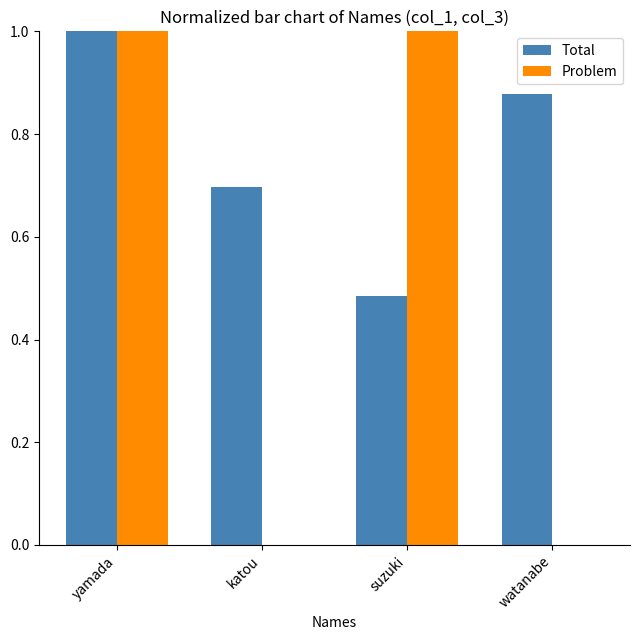

Does the chart contain stacked bars?

No